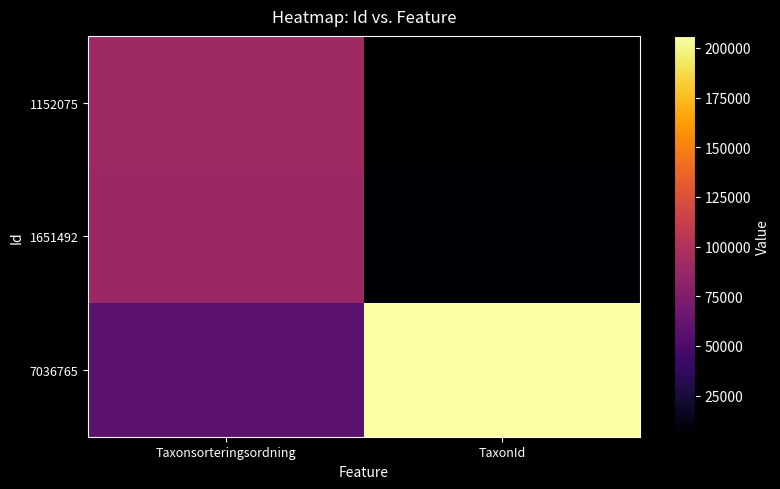

What is the spread (max minus min) of values at TaxonId?

201643